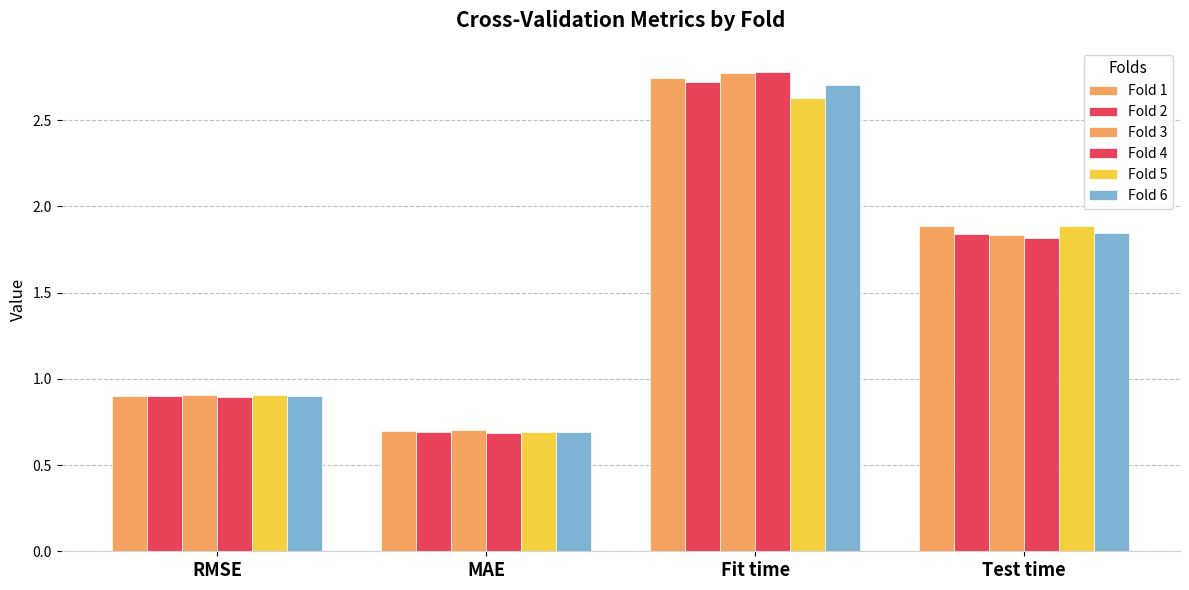

Which series has the largest total across all categories?

Fold 1